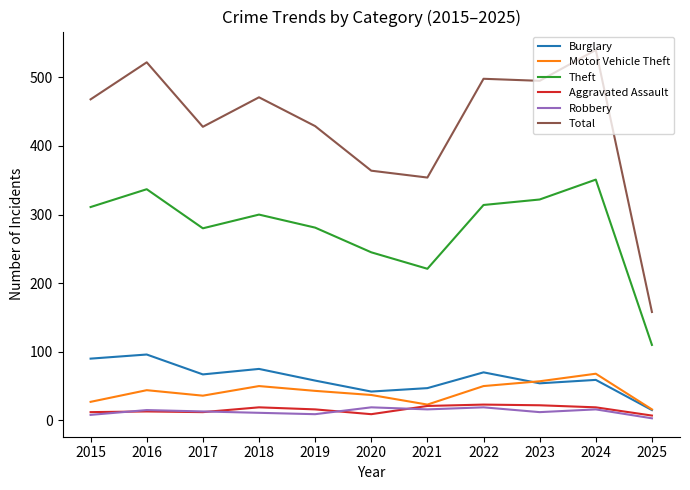

Which series changed the most between 2017 and 2024?

Total